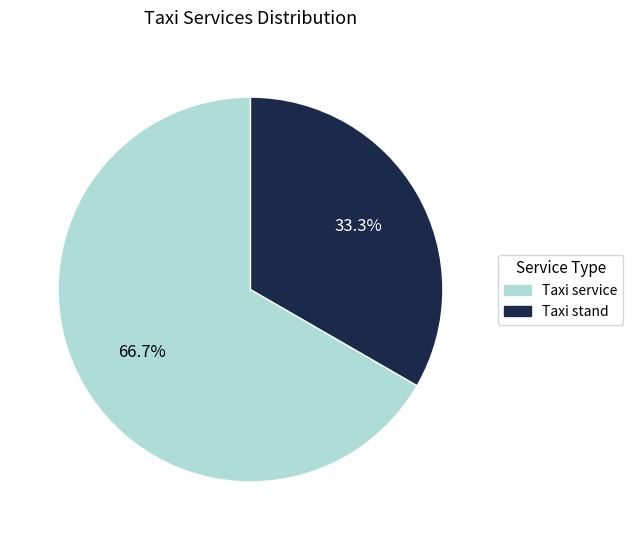

Combined, what portion of the pie is Taxi service and Taxi stand?

100.0%